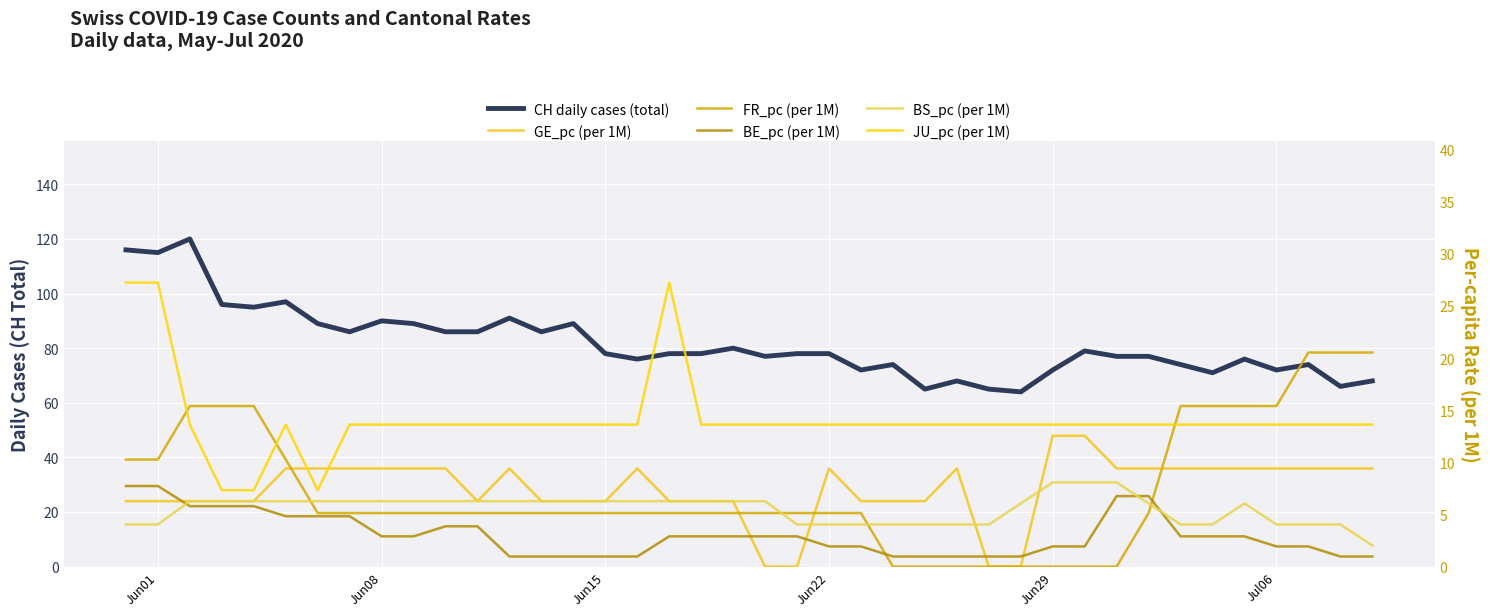

What is the average value of the BE_pc (per 1M) series?

3.0